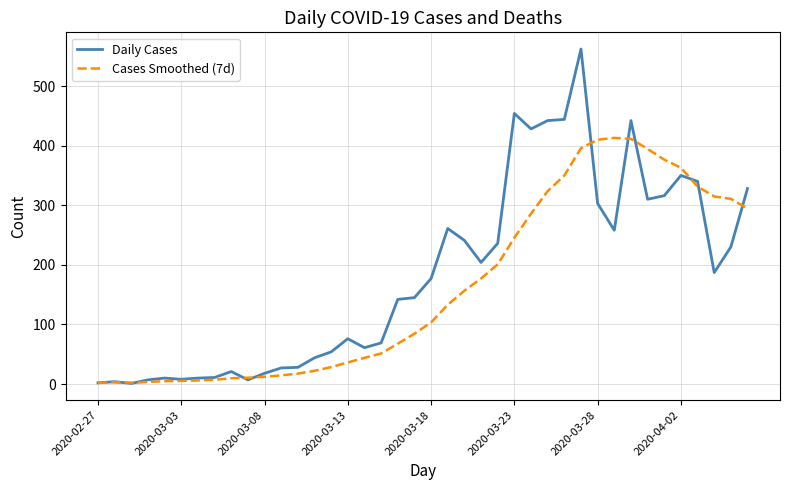

Rank the series by their maximum value, from highest to lowest.

Daily Cases, Cases Smoothed (7d)